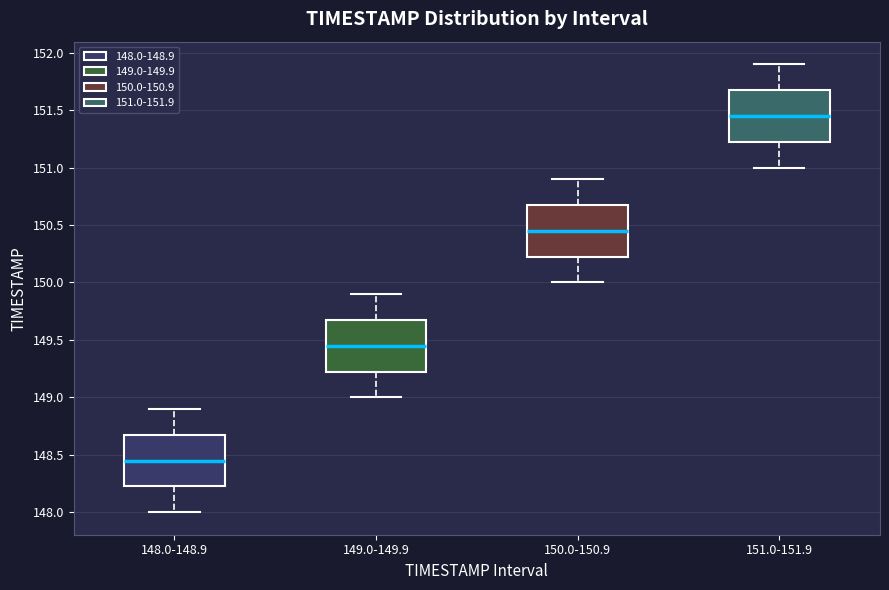

Reading left to right, transcribe this box plot: for each box, give where its median line is, the range the box spans, and where its two whiskers end, as read against the y-axis. The values are not printed on the chart, so give them approximately, as read against the axis.

148.0-148.9: median 148.45, box 148.25 to 148.70, whiskers 148.00 to 148.90
149.0-149.9: median 149.45, box 149.25 to 149.70, whiskers 149.00 to 149.90
150.0-150.9: median 150.45, box 150.25 to 150.70, whiskers 150.00 to 150.90
151.0-151.9: median 151.45, box 151.25 to 151.70, whiskers 151.00 to 151.90